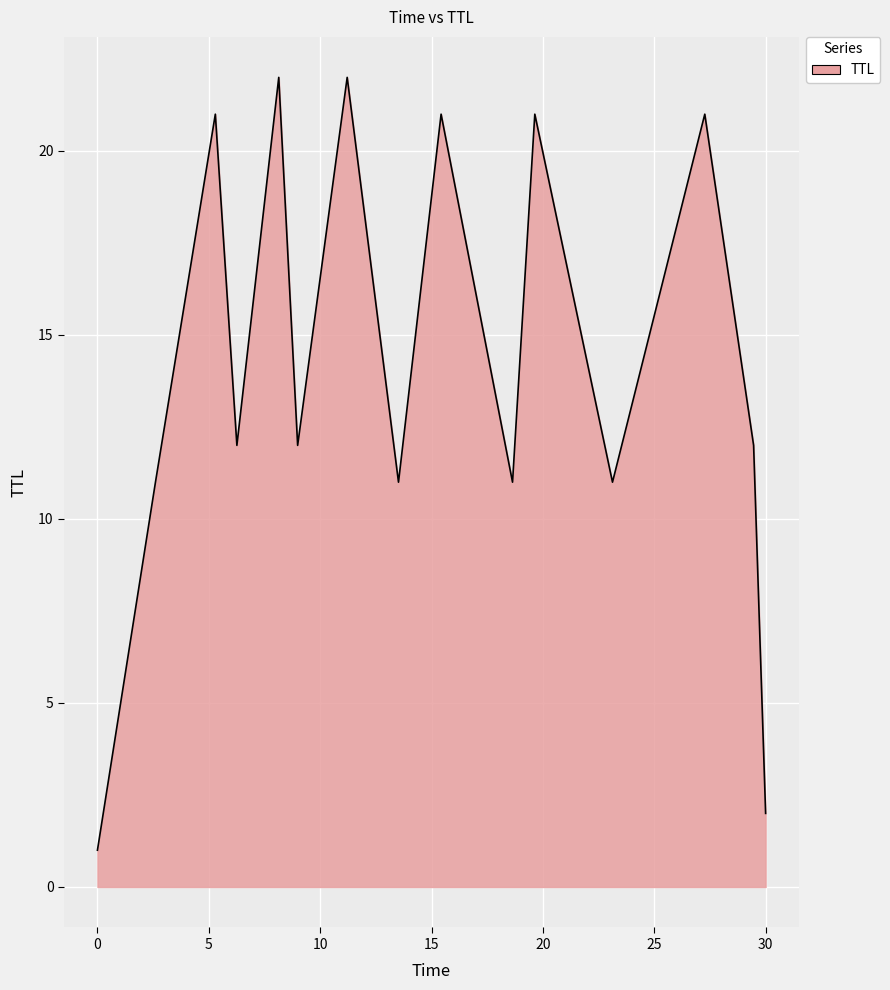

What is the greatest value displayed?

22